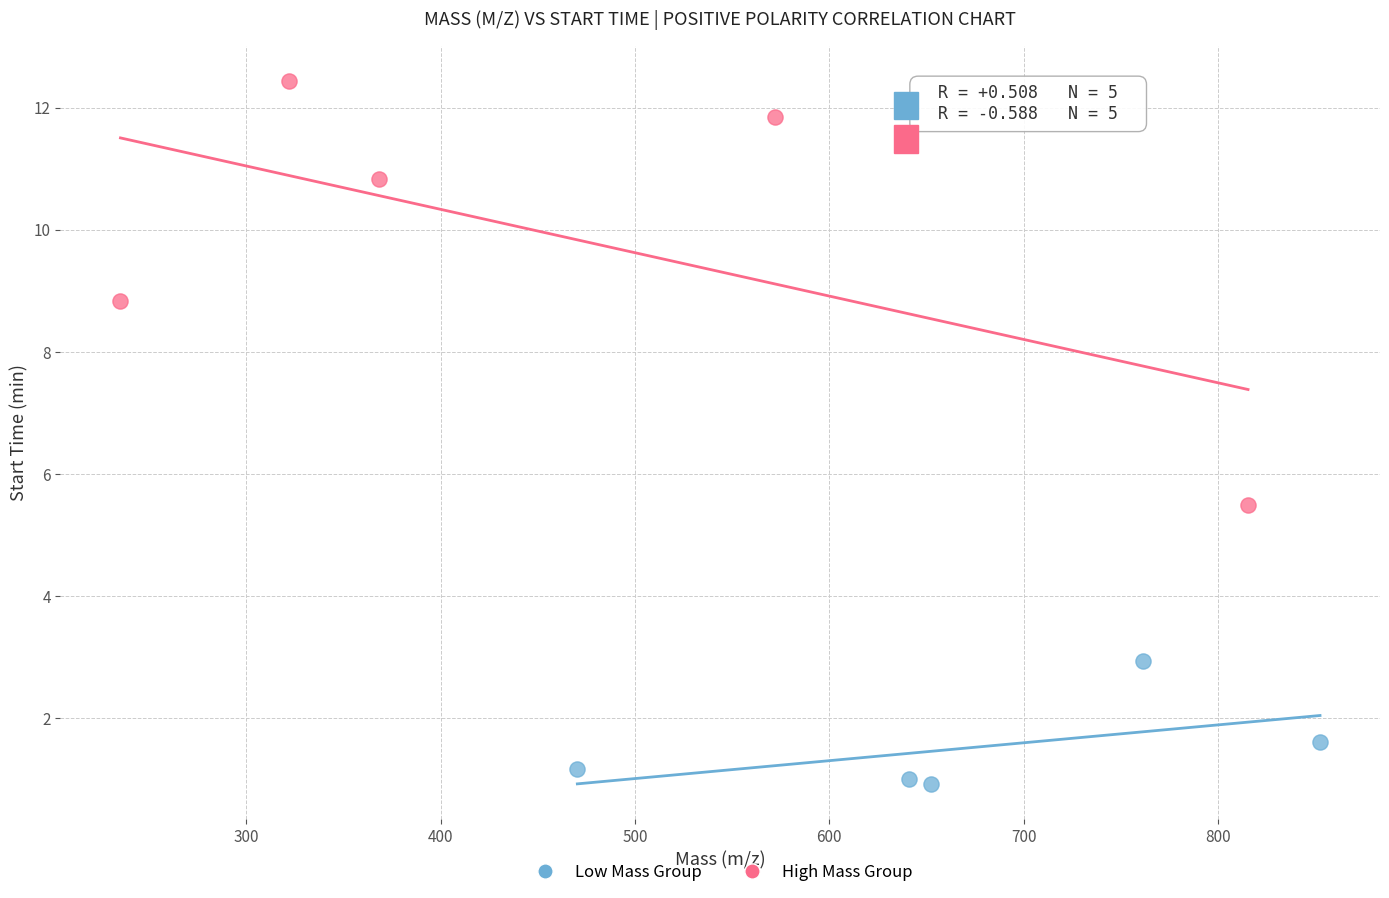

Which series has the largest Y range (max minus min)?

High Mass Group